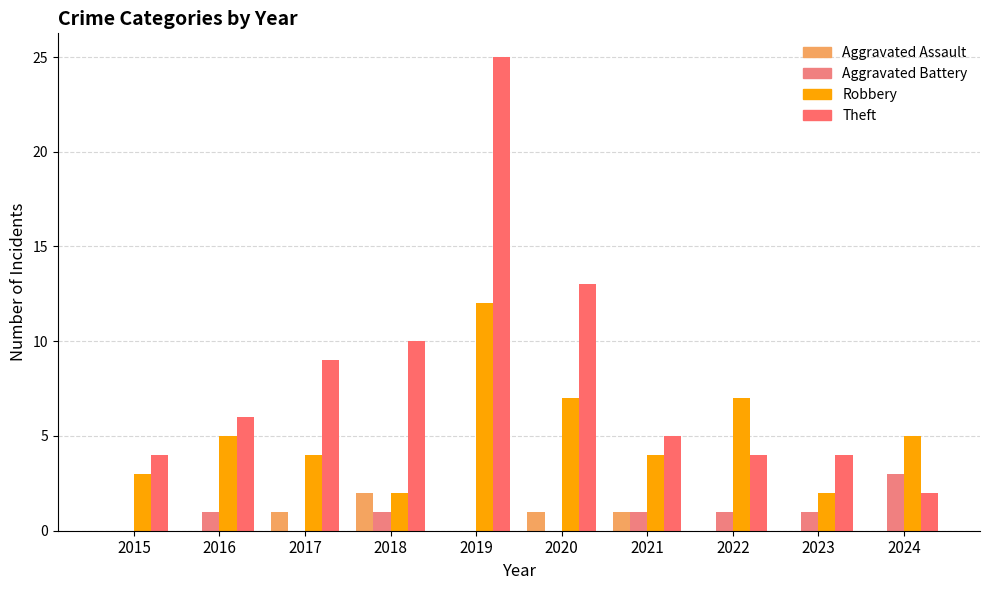

What is the sum of the Aggravated Battery values at 2017 and 2023?

1